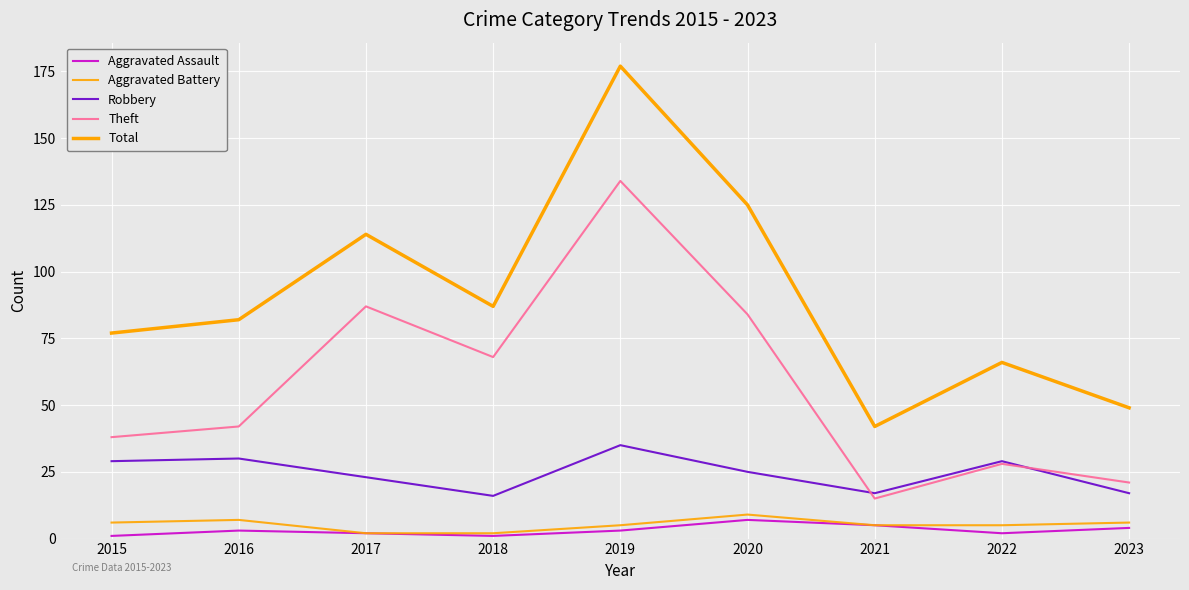

Which category has the lowest value across all series?

2015